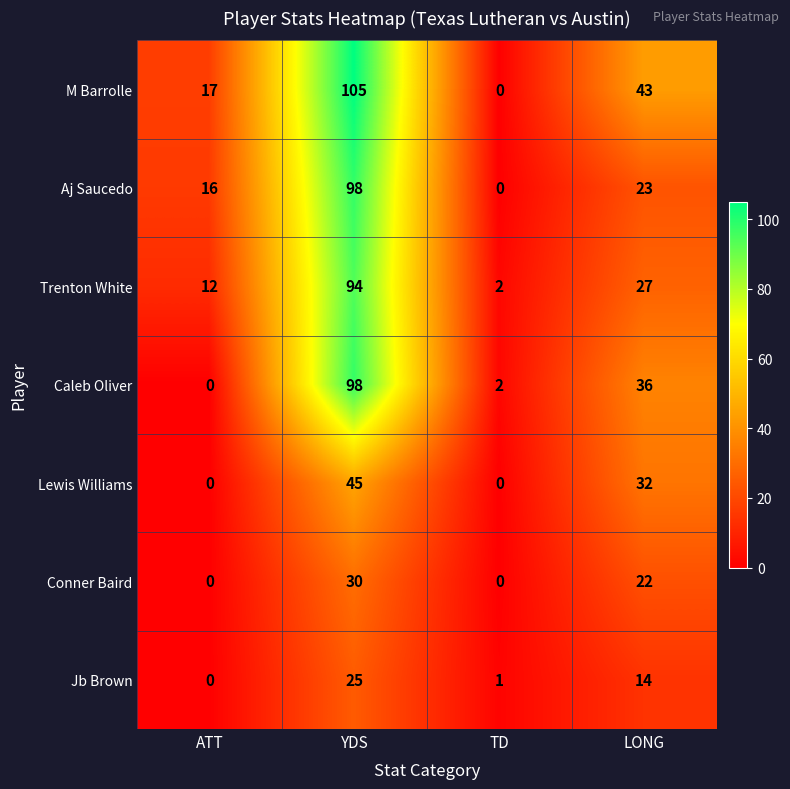

Which series has the largest range (max minus min)?

M Barrolle